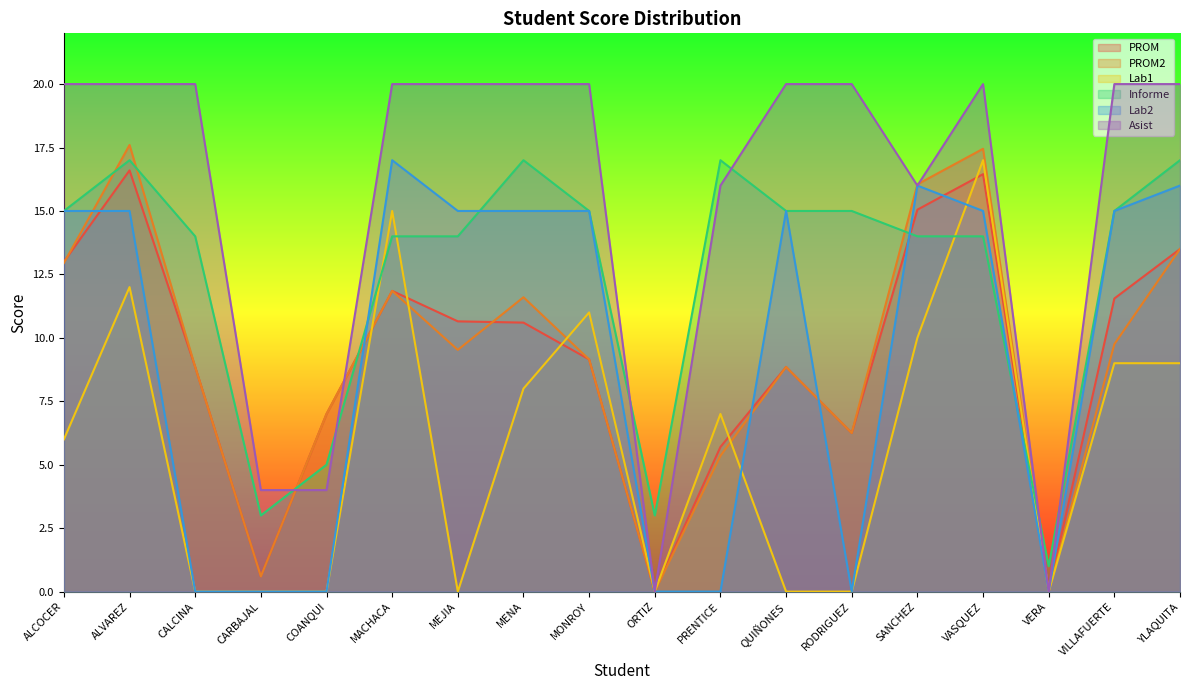

What is the greatest value displayed?

20.0